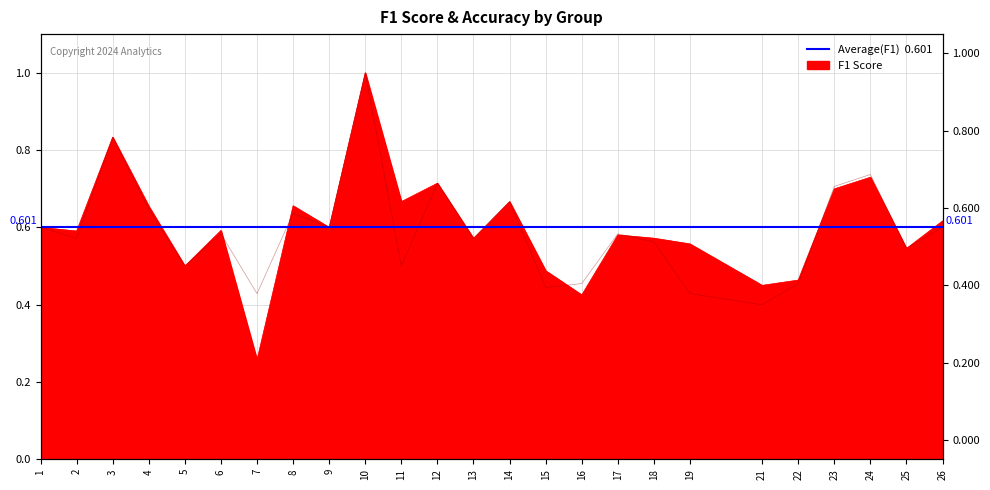

Reading left to right, what are all the values shown in this chart?

f1: 0.6	0.6	0.8	0.7	0.5	0.6	0.3	0.7	0.6	1.0	0.7	0.7	0.6	0.7	0.5	0.4	0.6	0.6	0.6	0.5	0.5	0.7	0.7	0.5	0.6
accuracy: 0.6	0.6	0.8	0.6	0.5	0.6	0.4	0.6	0.6	1.0	0.5	0.7	0.6	0.7	0.4	0.5	0.6	0.6	0.4	0.4	0.5	0.7	0.7	0.5	0.6